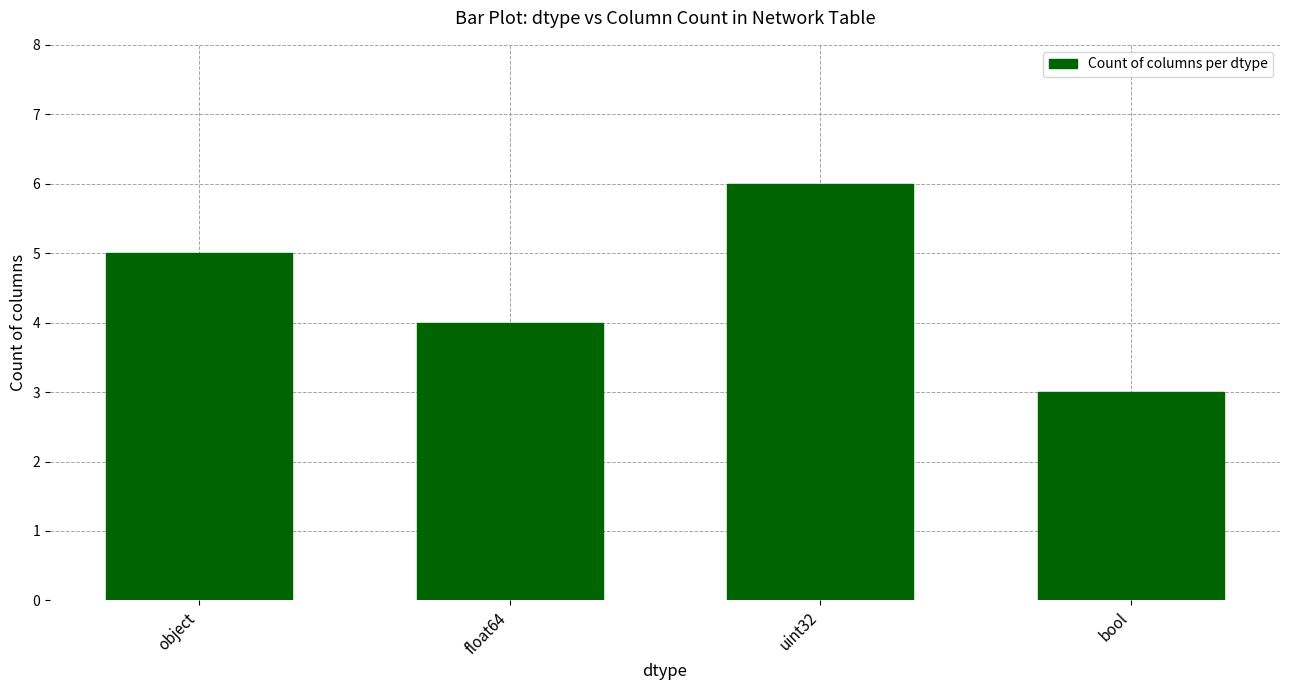

What is the maximum value shown in the chart?

6